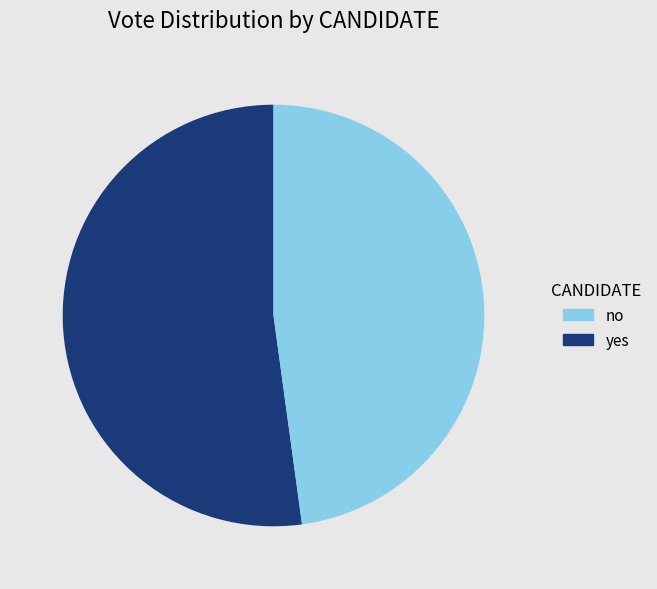

Which category has the biggest portion of the pie?

no